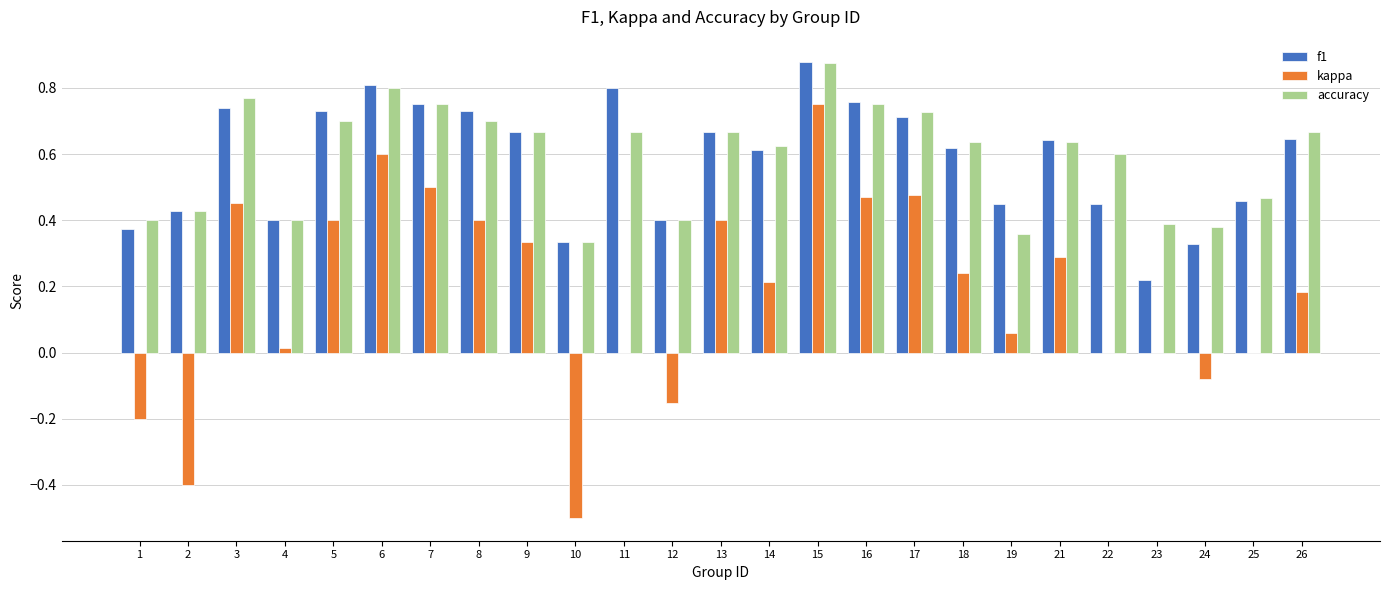

At which category is the sum across all series the highest?

15